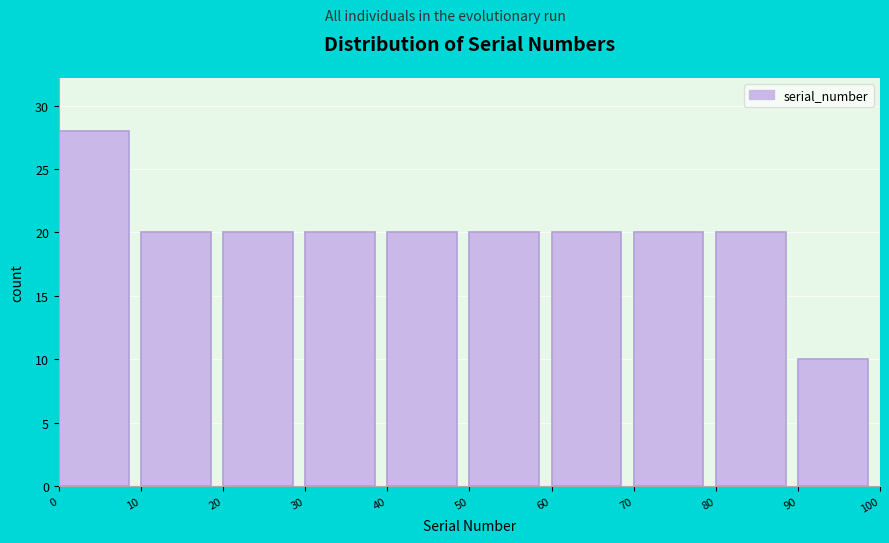

Over which range of the x-axis is the bar tallest?

0 to 10